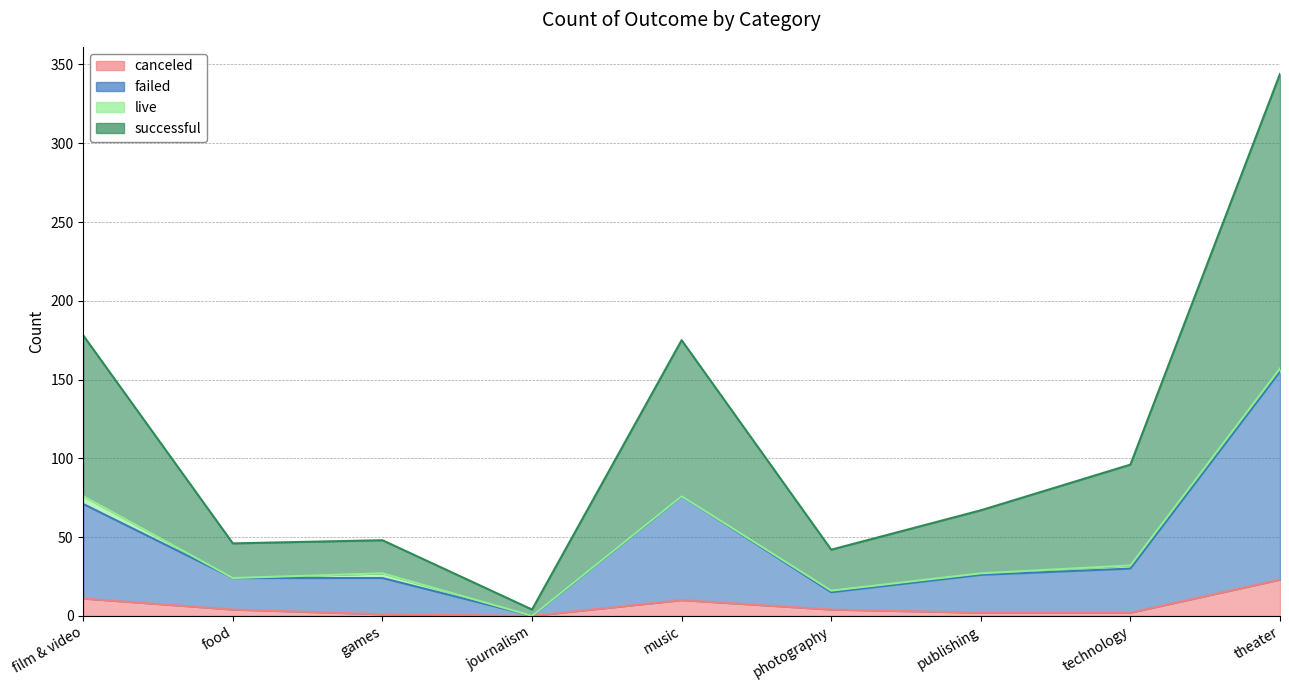

Count the number of categories in the chart.

9